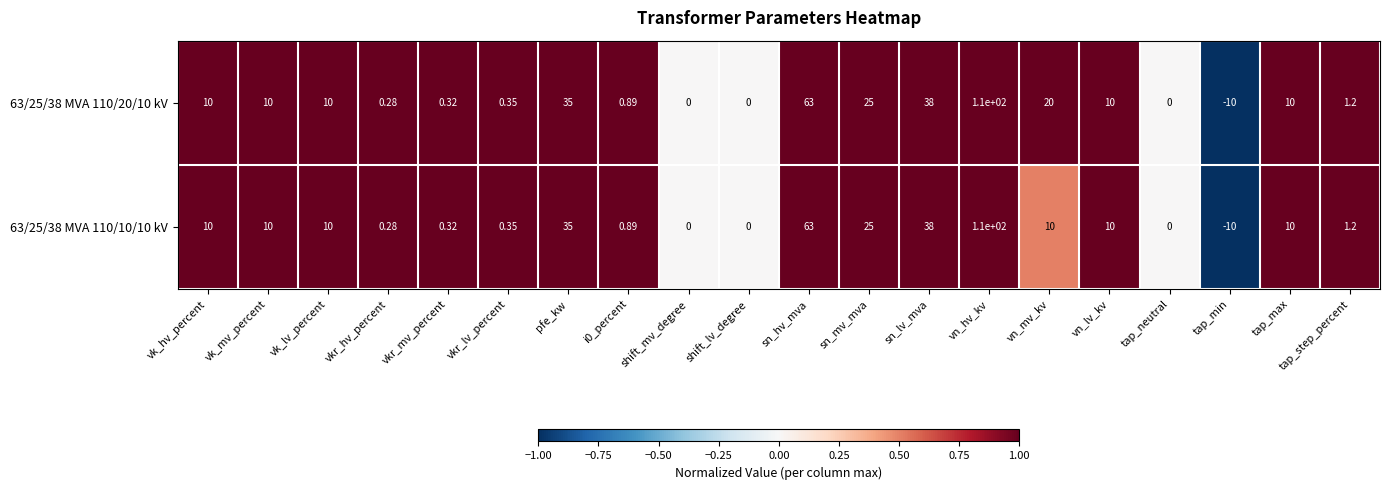

Where is 63/25/38 MVA 110/20/10 kV nearest to the value 50?

sn_lv_mva